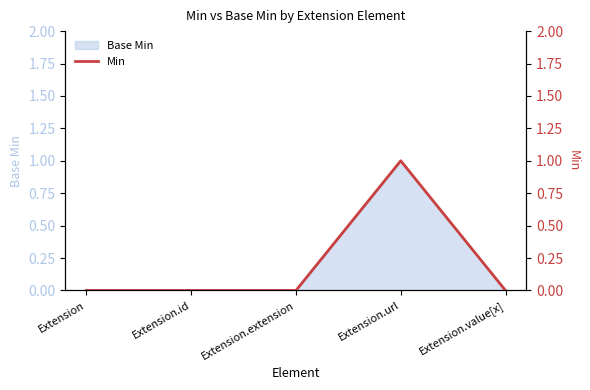

Which category has the highest value across all series?

Extension.url